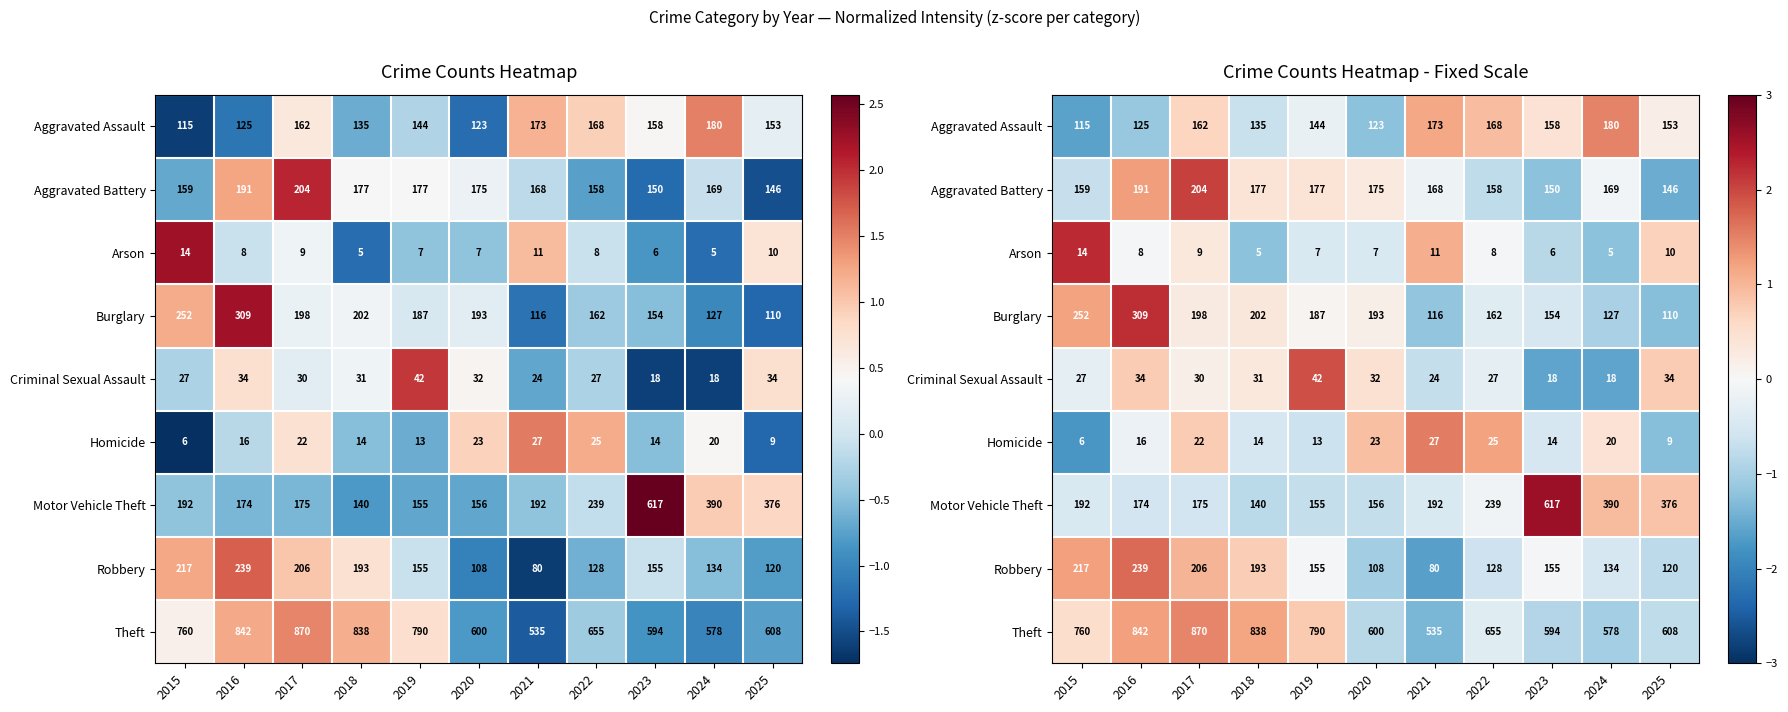

The value of Burglary at 2016 is 3.6. True or false?

False